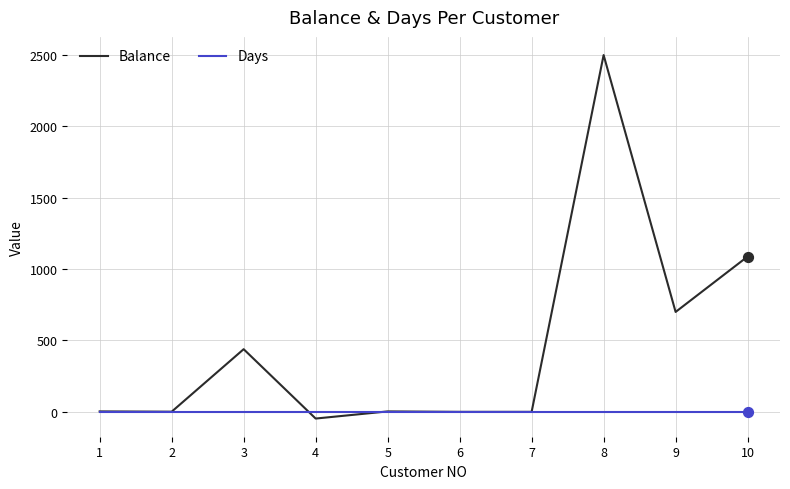

What is the total value across all series at 4?

-47